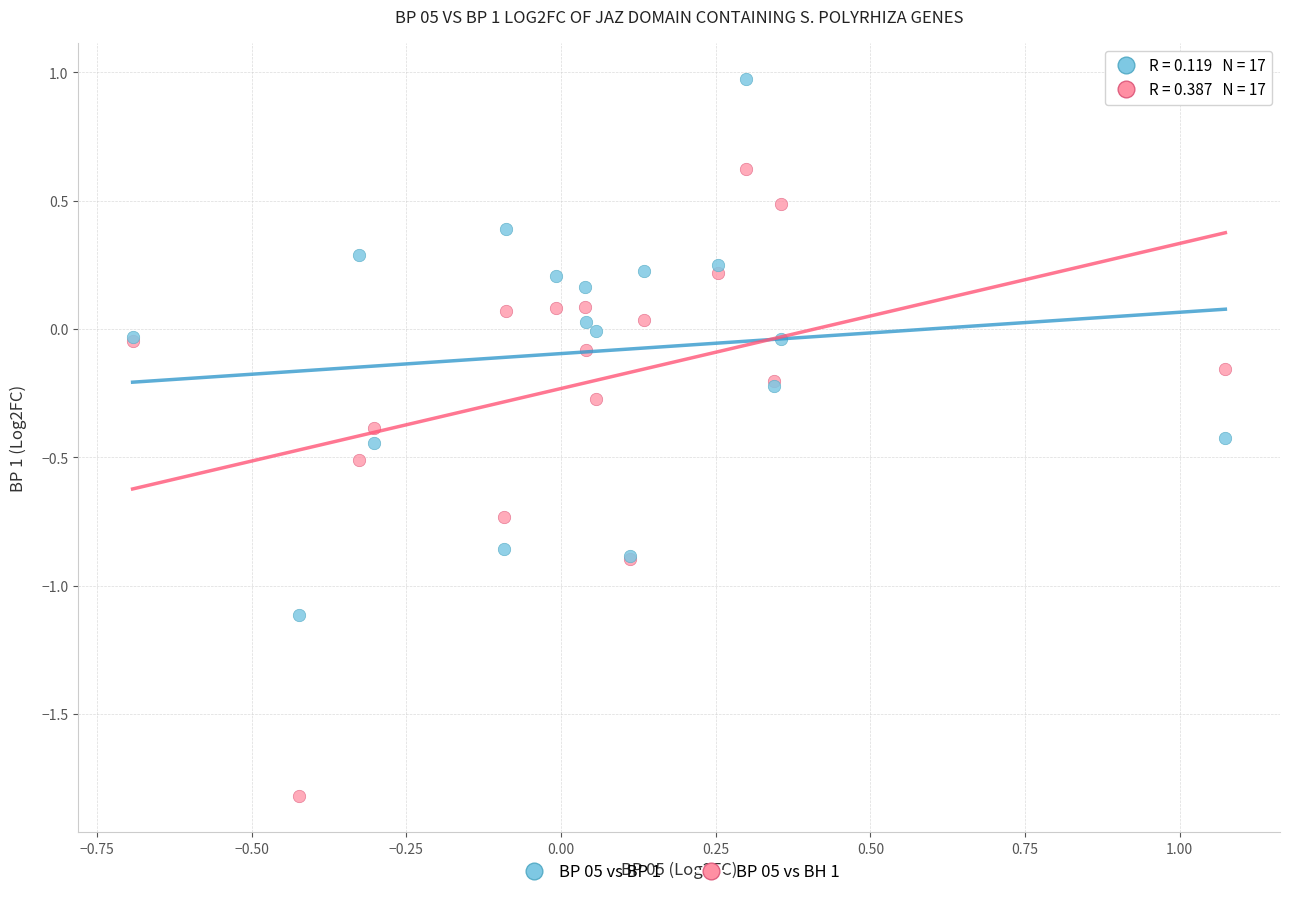

Which series contains the lowest Y value?

BP 05 vs BH 1